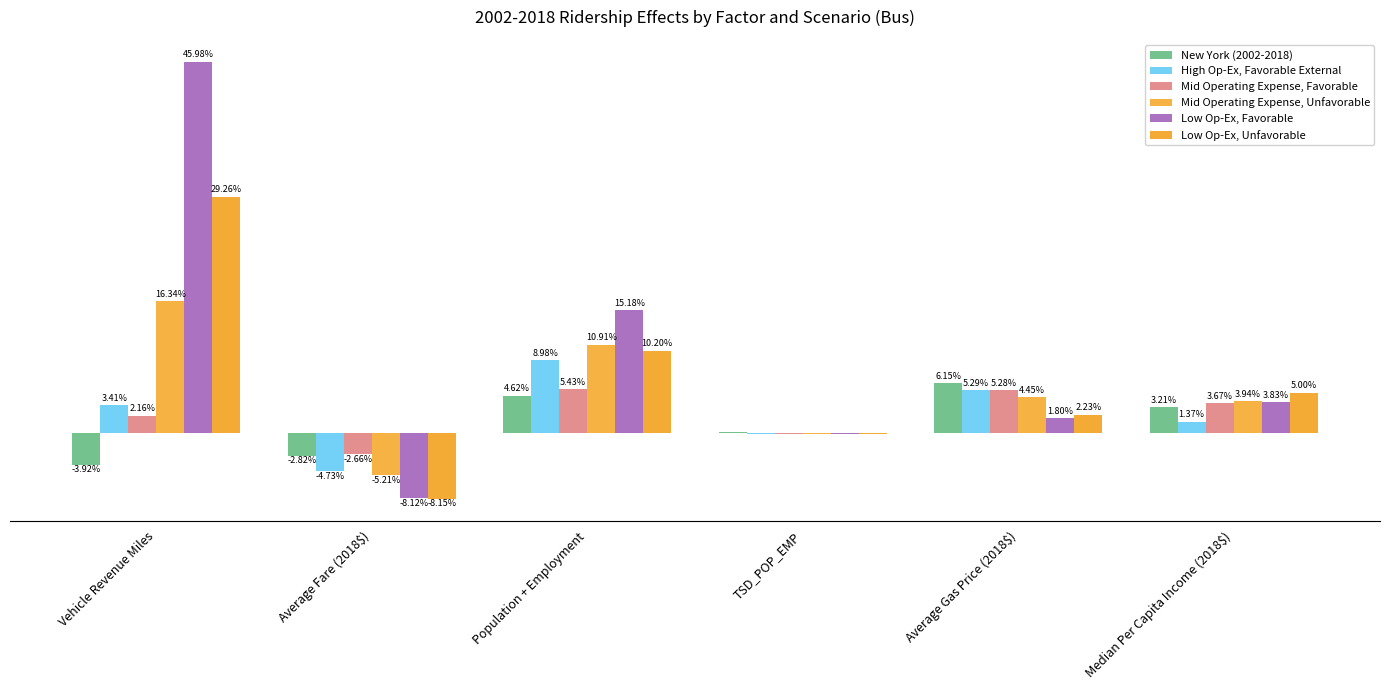

Are the bars horizontal?

No